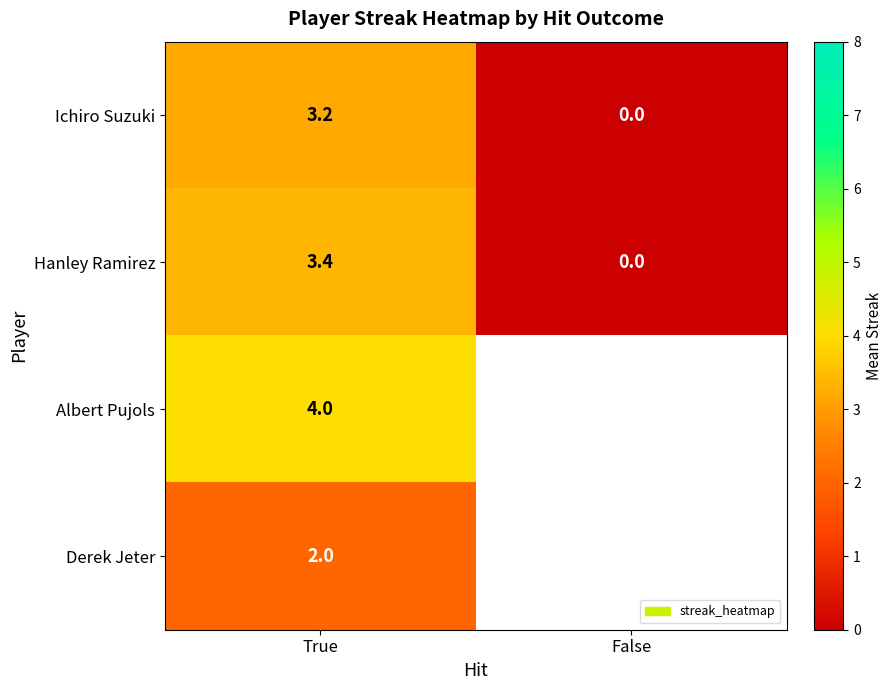

List the labels in order of Hanley Ramirez value, largest first.

True, False